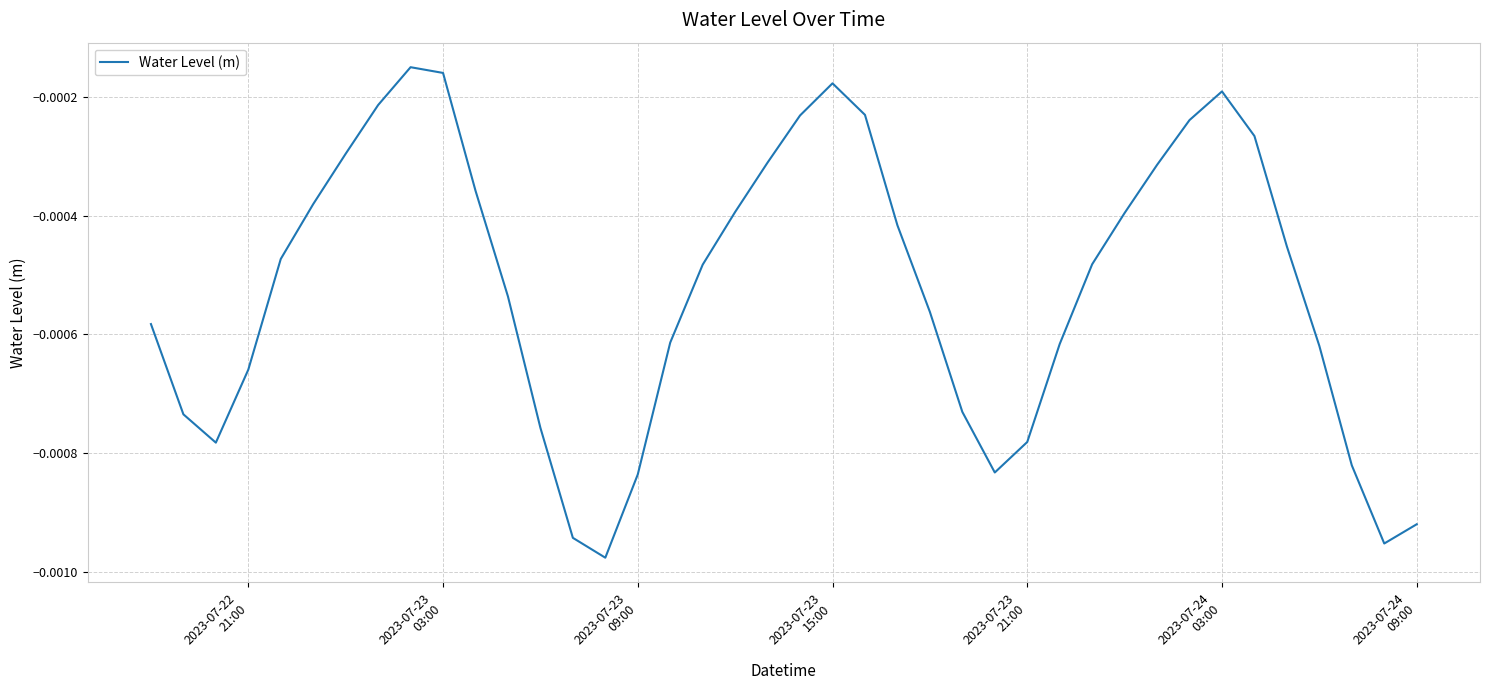

Does the chart have visible grid lines?

Yes